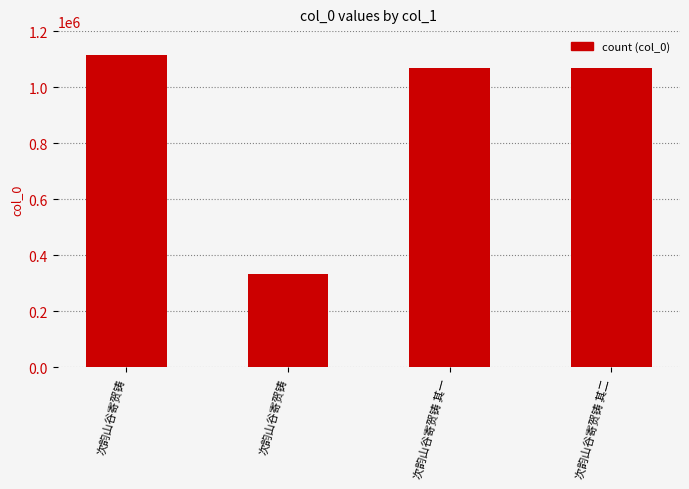

Reading left to right, list all the values displayed in this chart.

1114682	334174	1068416	1068417